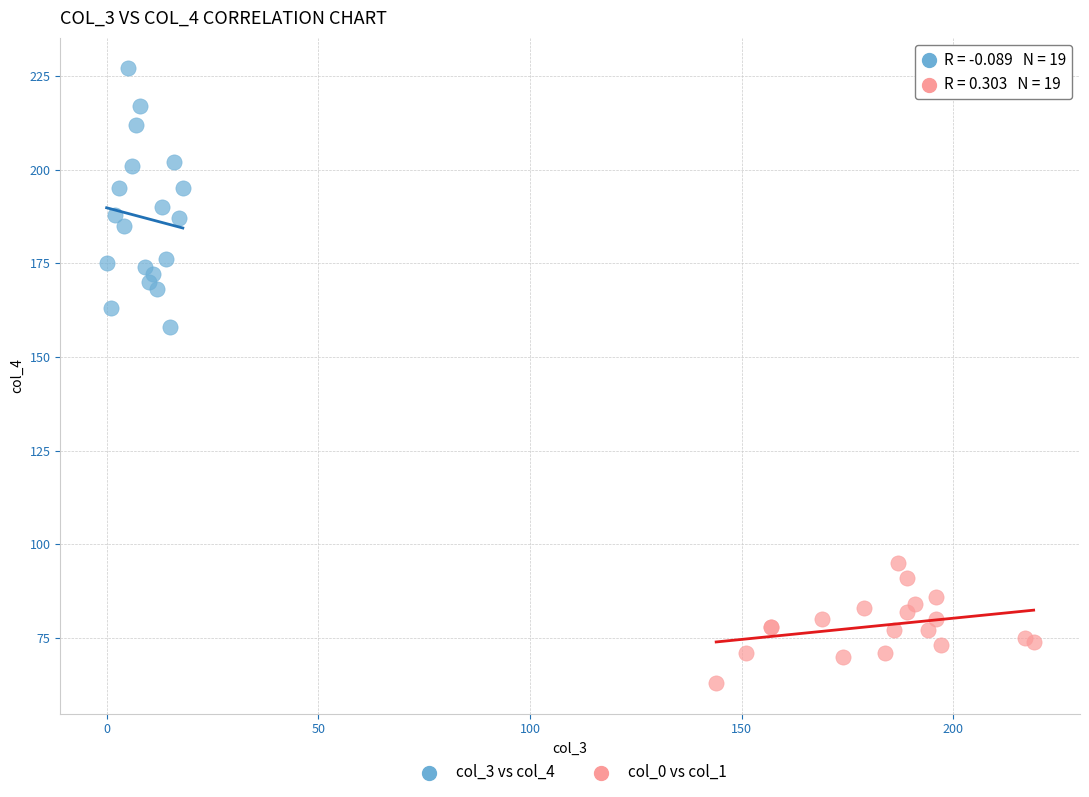

Which series has the largest Y range (max minus min)?

col_3 vs col_4